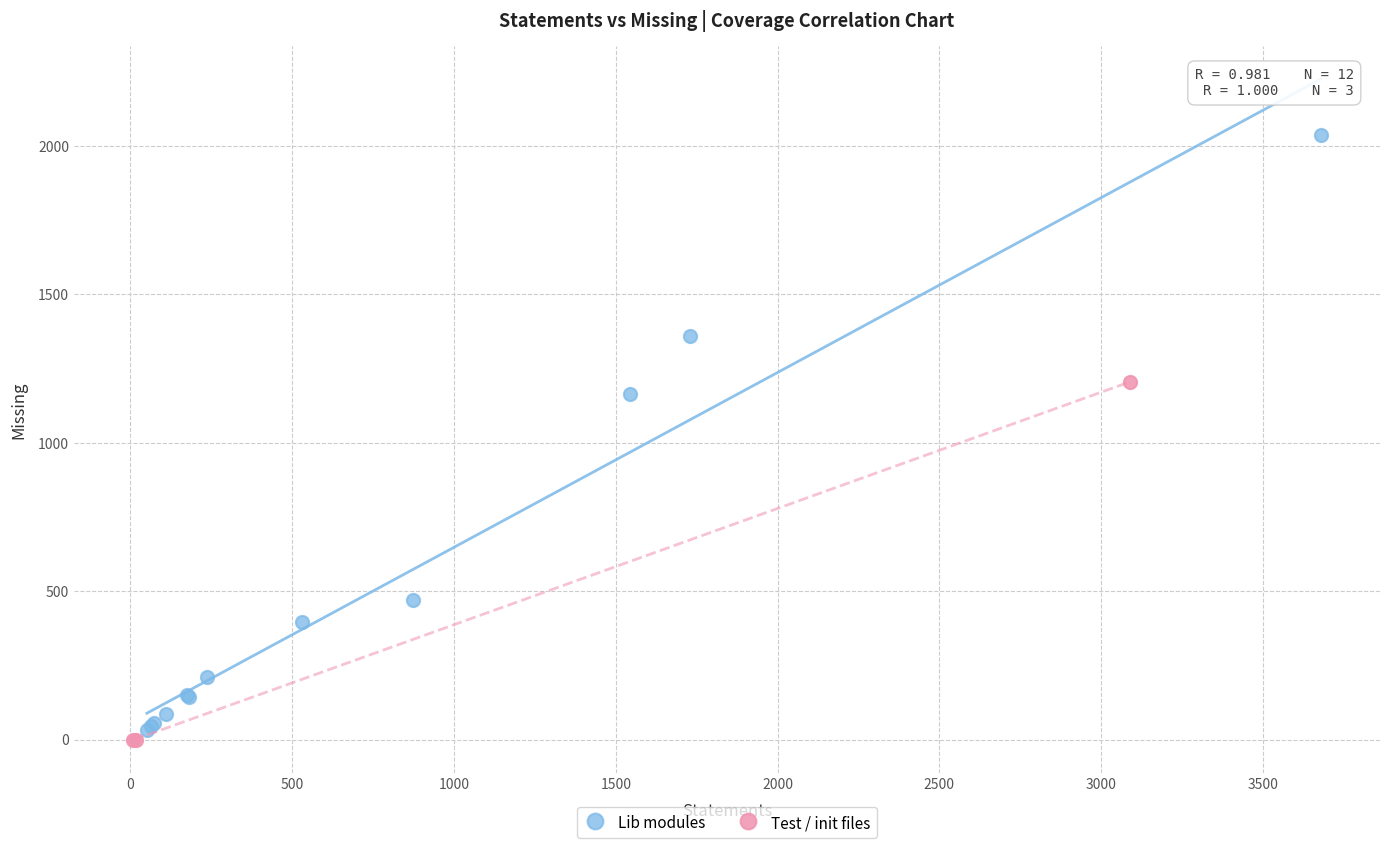

What are all the series names shown in the legend?

Lib modules, Test / init files